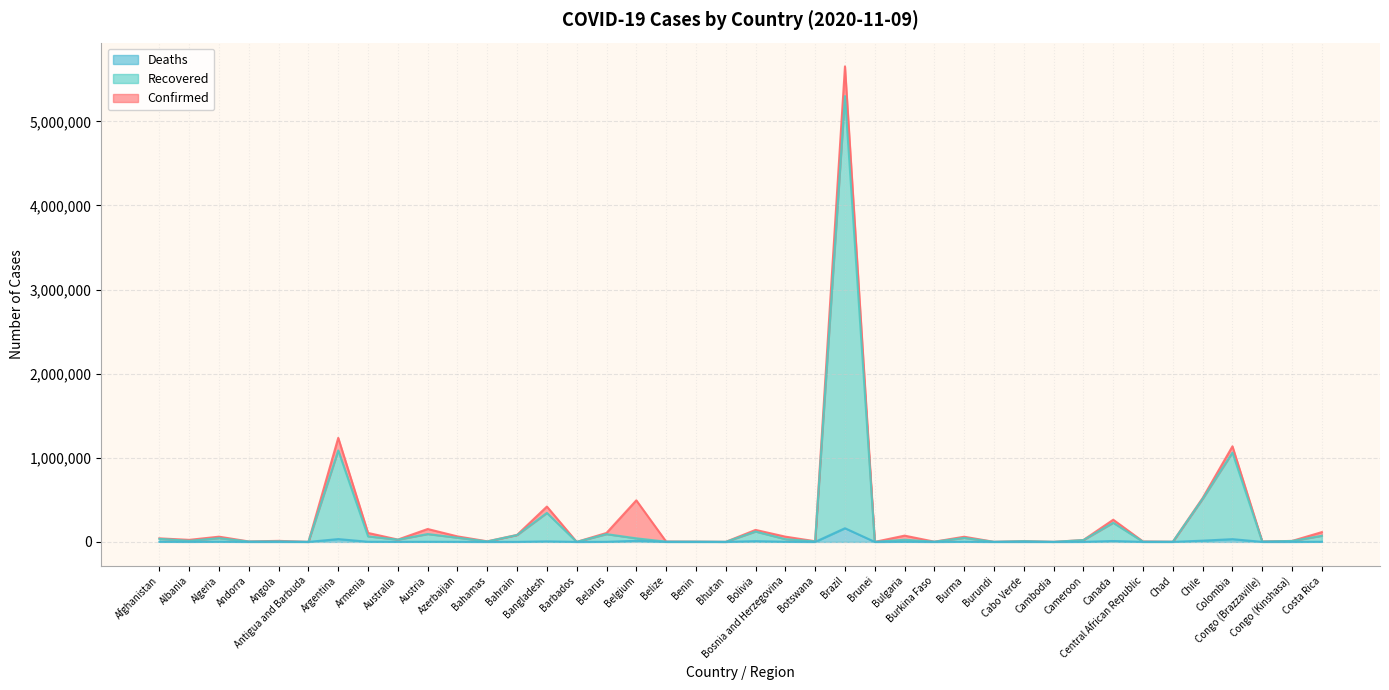

True or false: Recovered and Confirmed intersect in this chart.

False